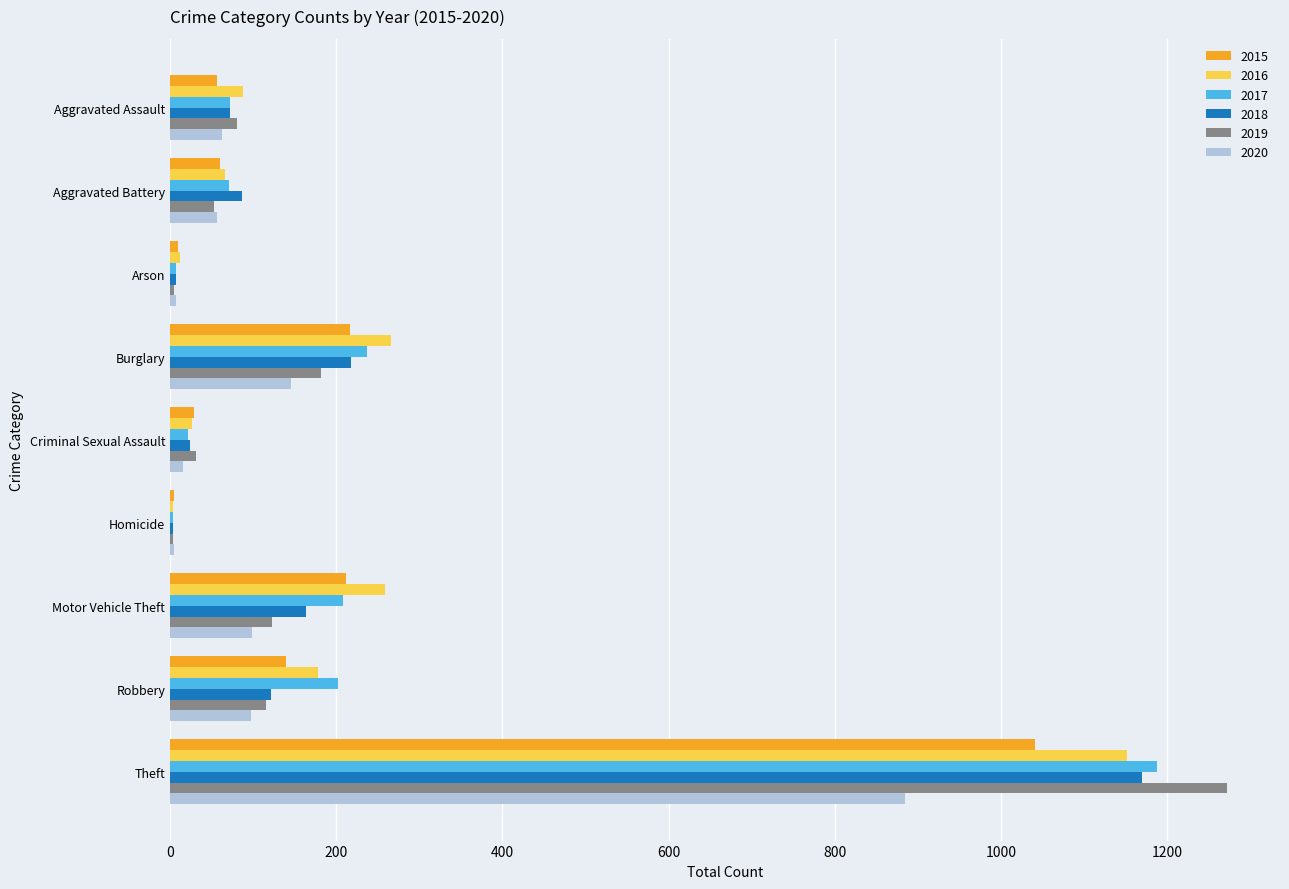

At which category is the sum across all series the highest?

Theft